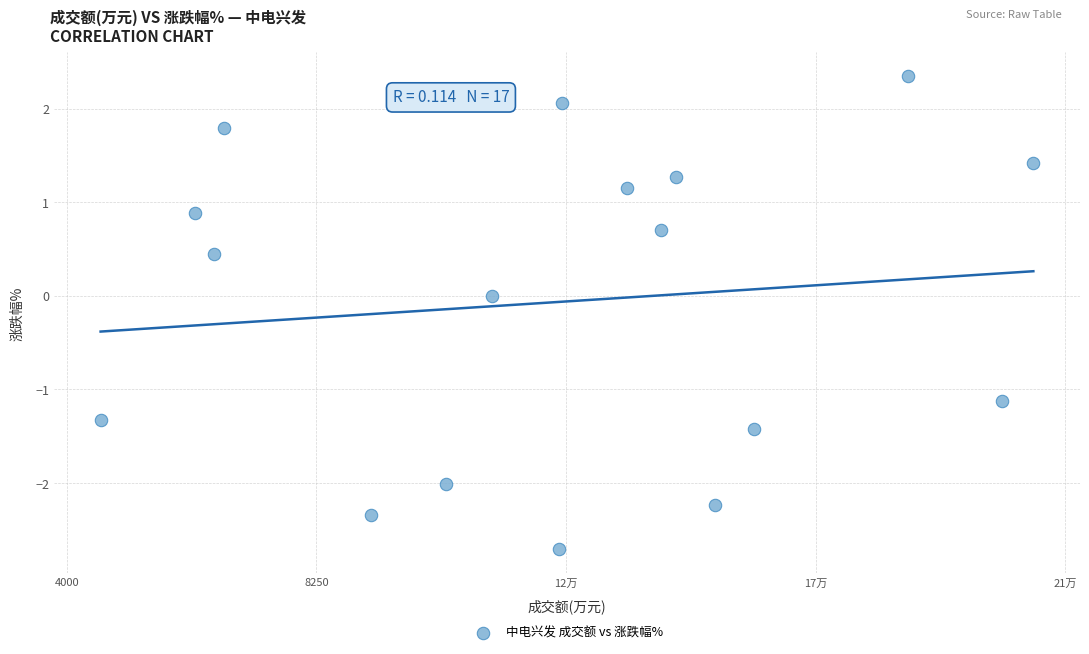

What is the range of Y values (max minus min)?

5.1